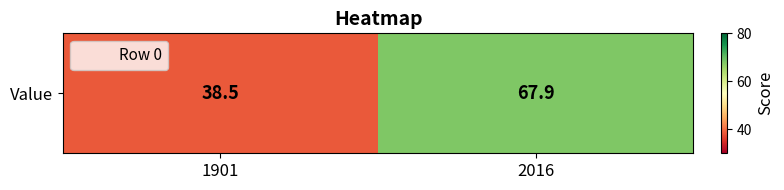

Rank the categories by value from lowest to highest.

1901, 2016